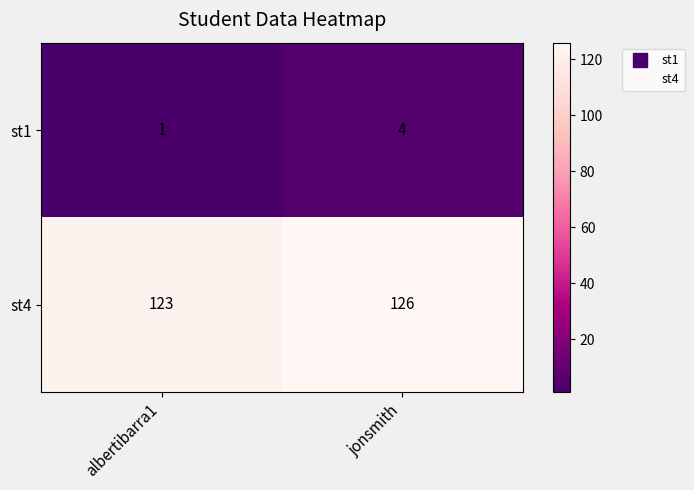

List the series in order of their overall mean, lowest first.

st1, st4